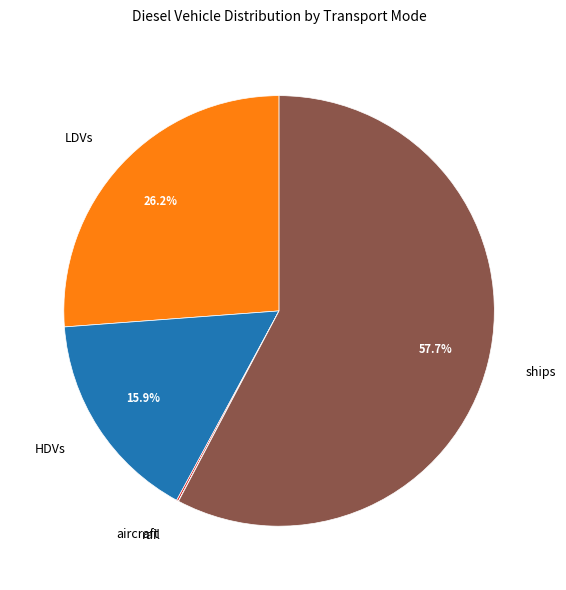

What portion of the pie excludes LDVs?

73.8%